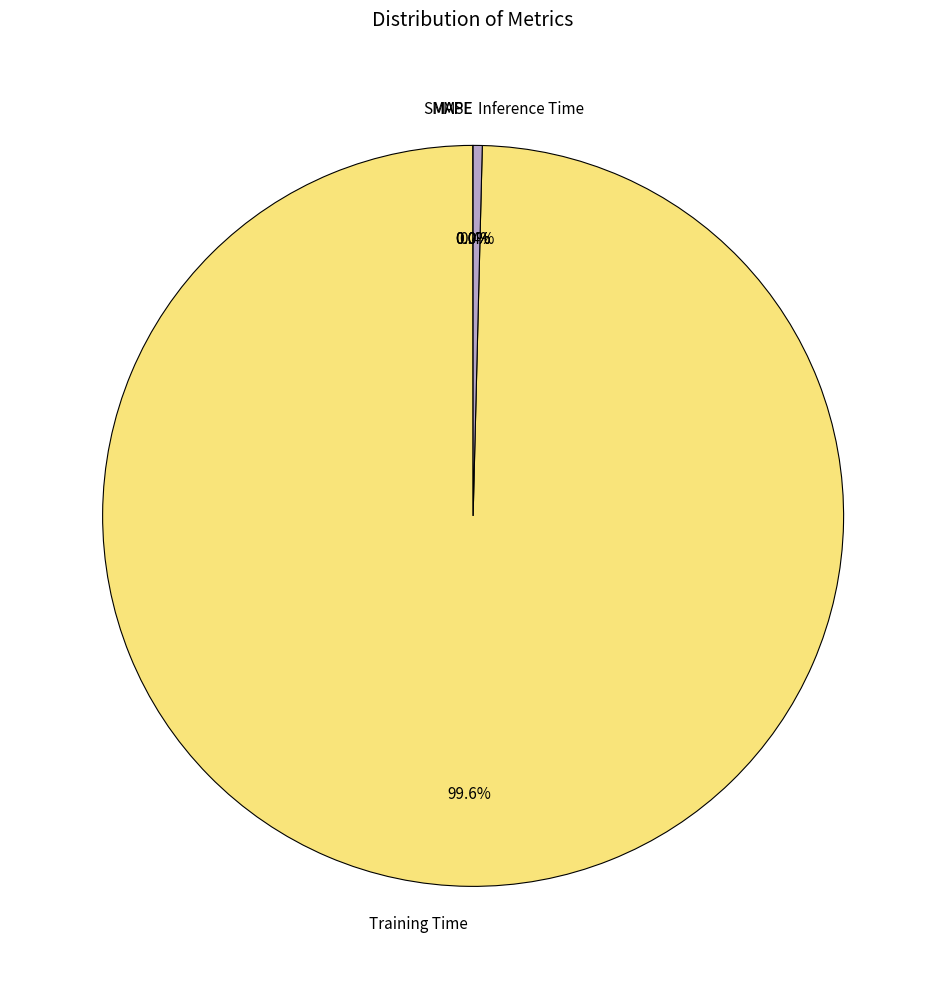

What is the largest slice in the pie chart?

Training Time